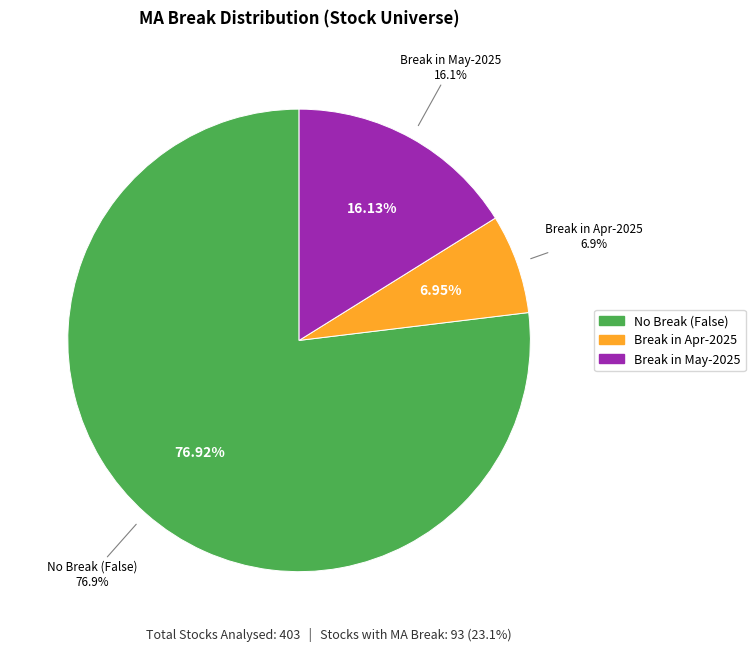

Is the sum of True (2025-04) and True (2025-05) greater than half?

No